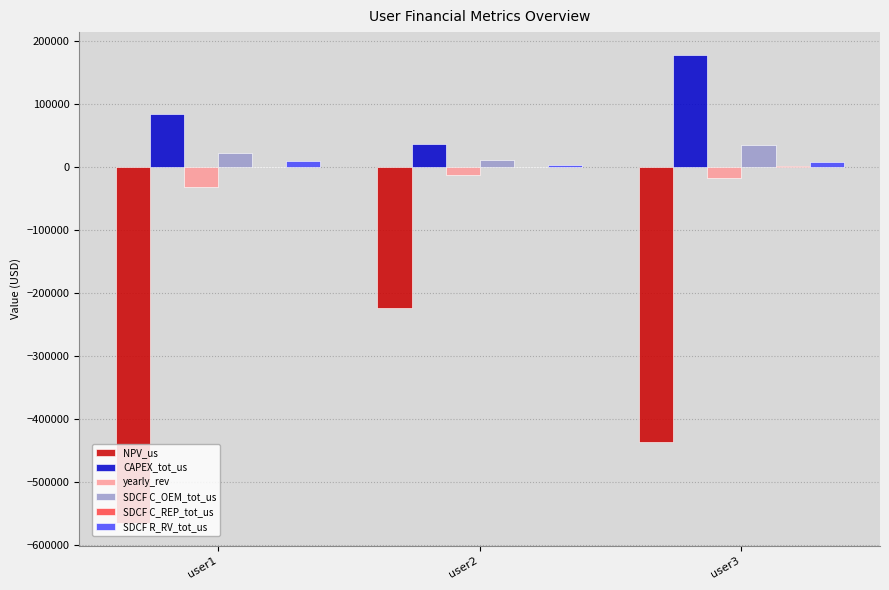

Between user1 and user3, which series saw the biggest shift?

NPV_us